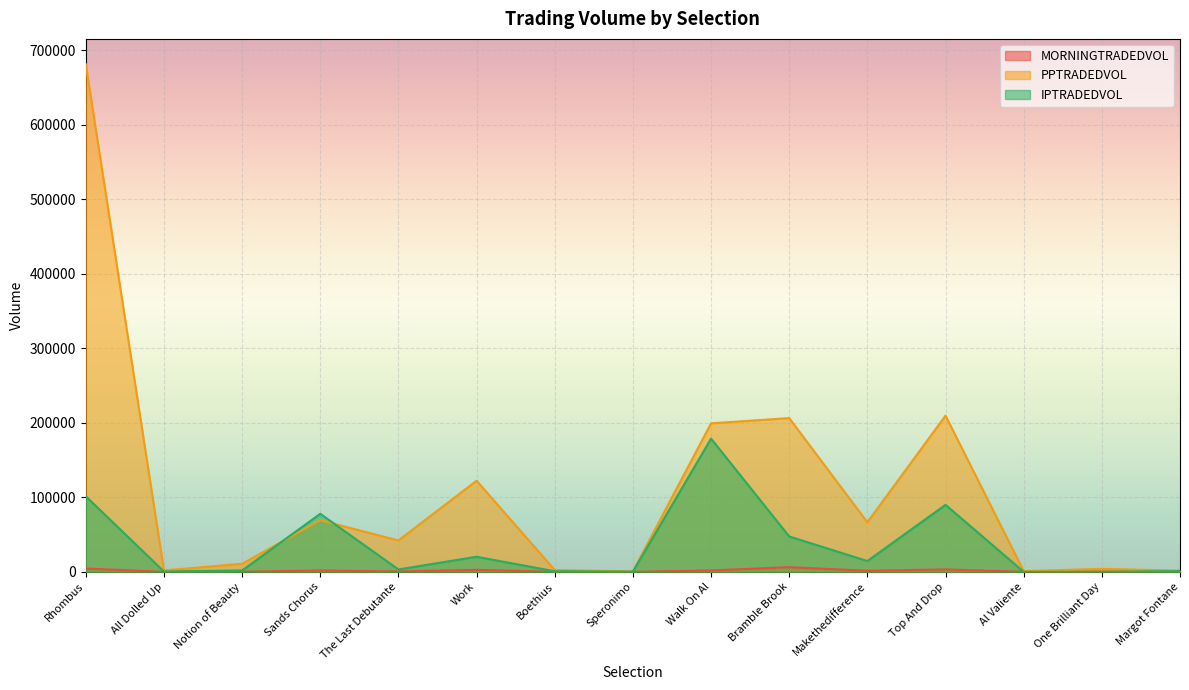

How many values in the IPTRADEDVOL series are below 3247?

7